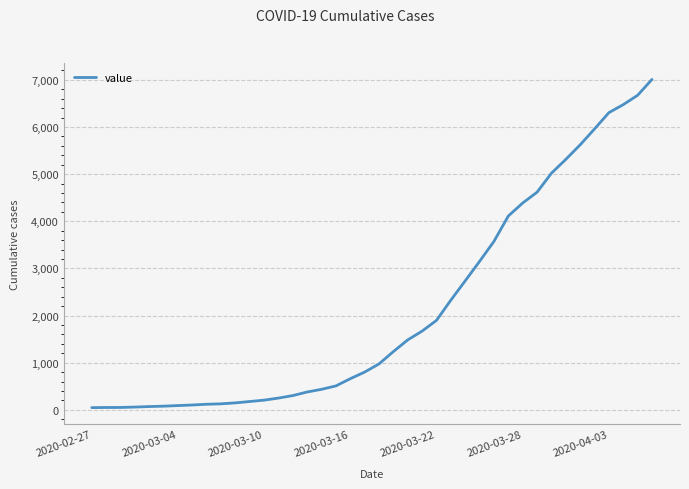

What is the maximum value shown in the chart?

7010